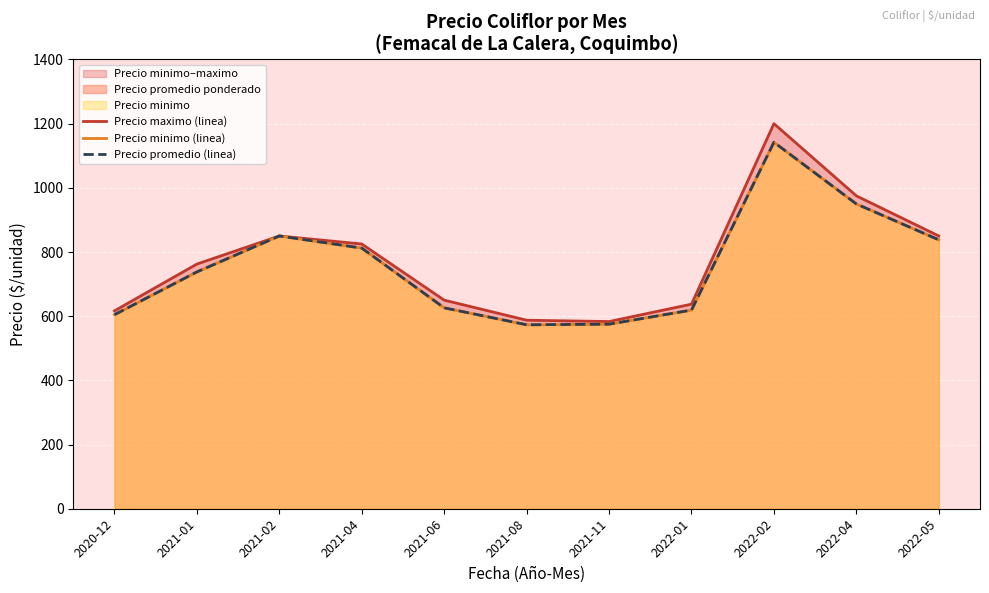

What is the difference between the maximum and minimum values in the Precio maximo (linea) series?

616.7